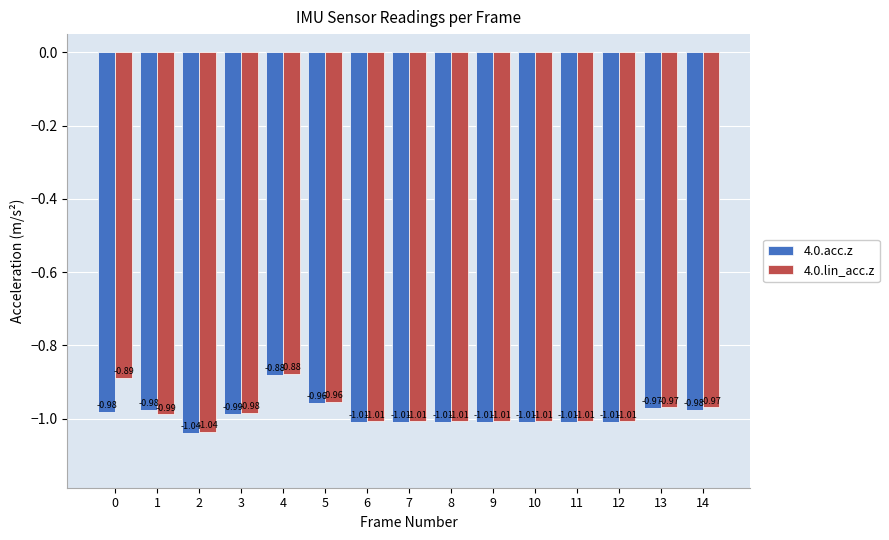

What is the sum of all 4.0.acc.z values?

-14.8